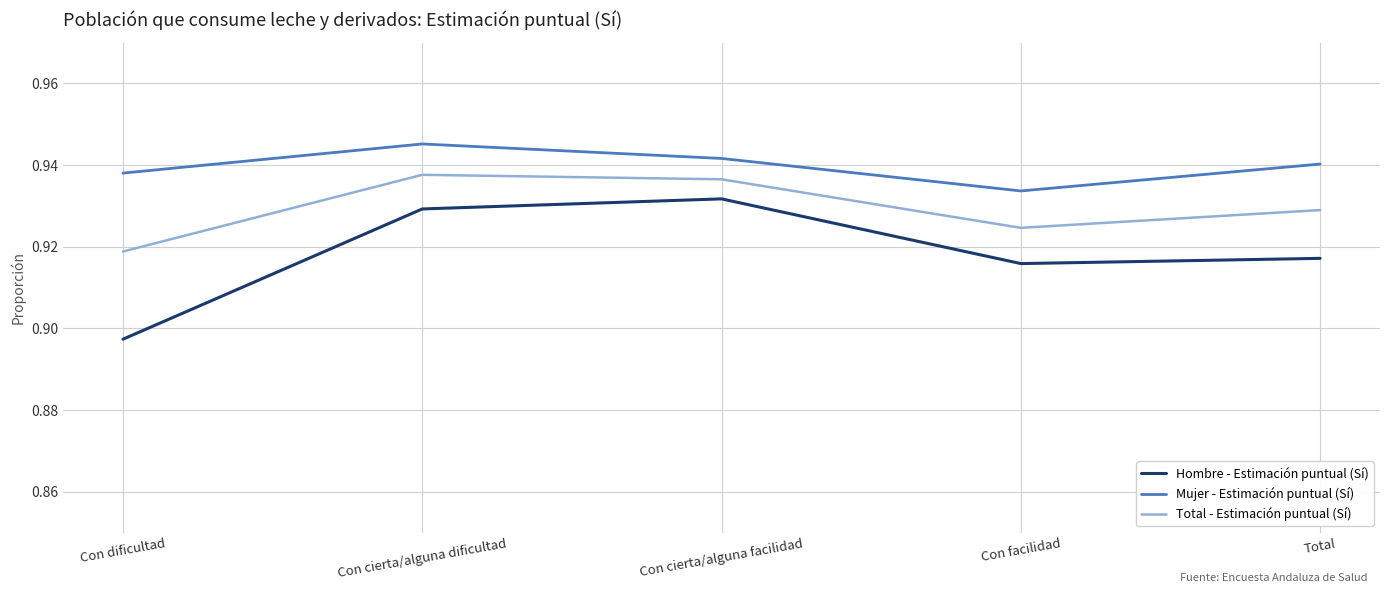

Between Con dificultad and Total, which series saw the biggest shift?

Hombre - Estimación puntual (Sí)